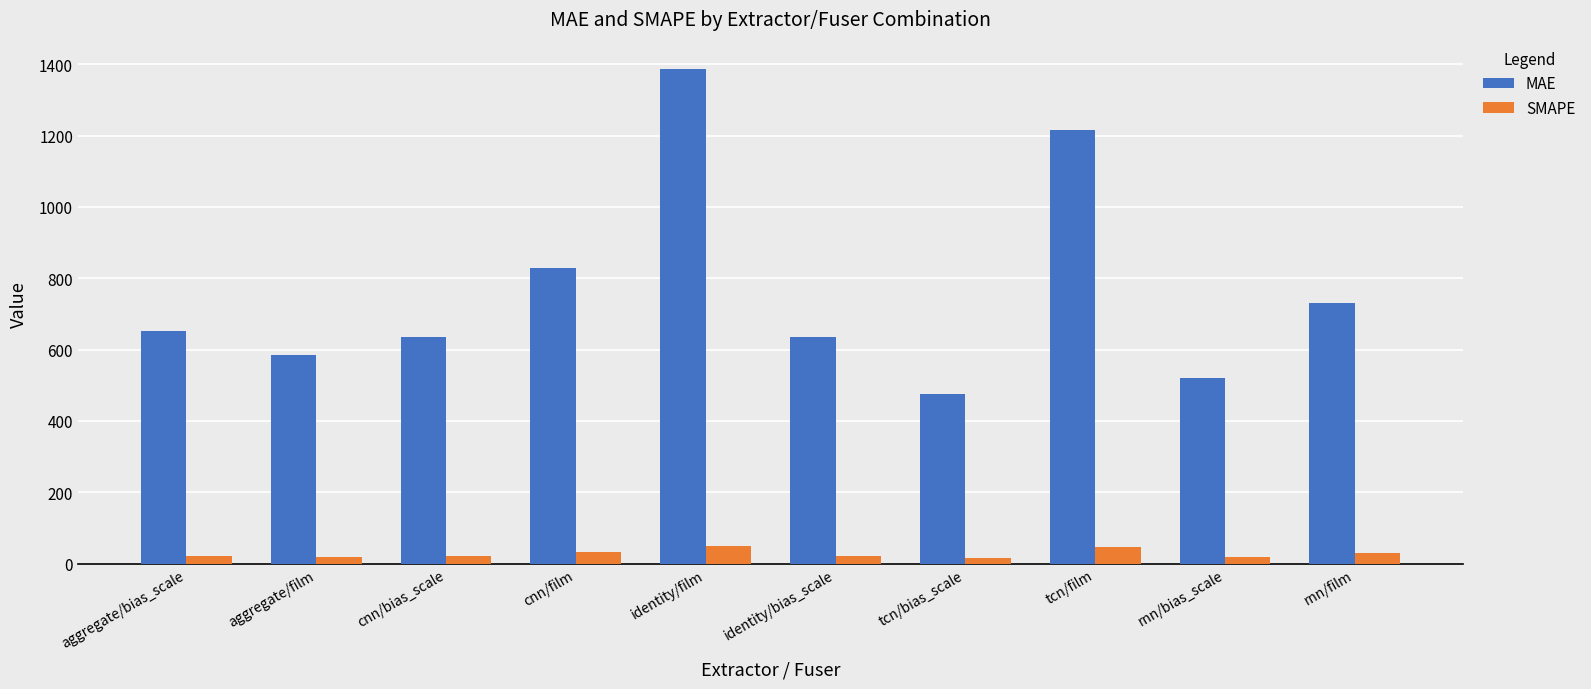

Which series has the widest spread of values?

MAE